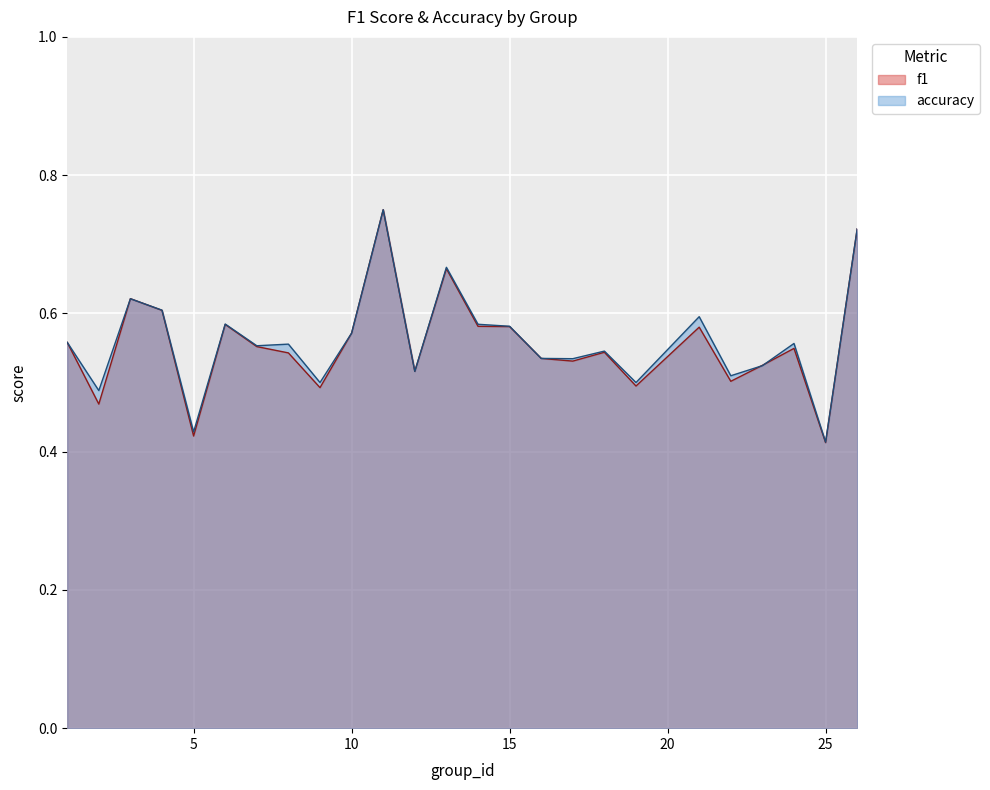

Is the value of f1 at 11 greater than the value of accuracy at 3?

Yes